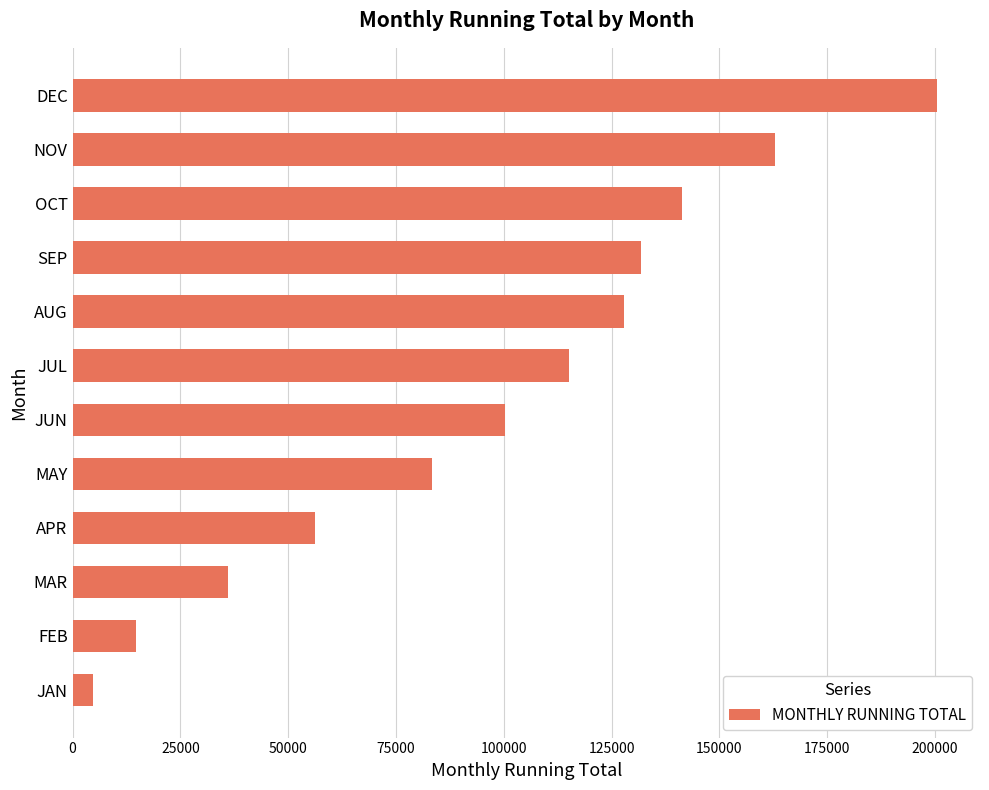

List the labels in order of value, smallest first.

JAN, FEB, MAR, APR, MAY, JUN, JUL, AUG, SEP, OCT, NOV, DEC